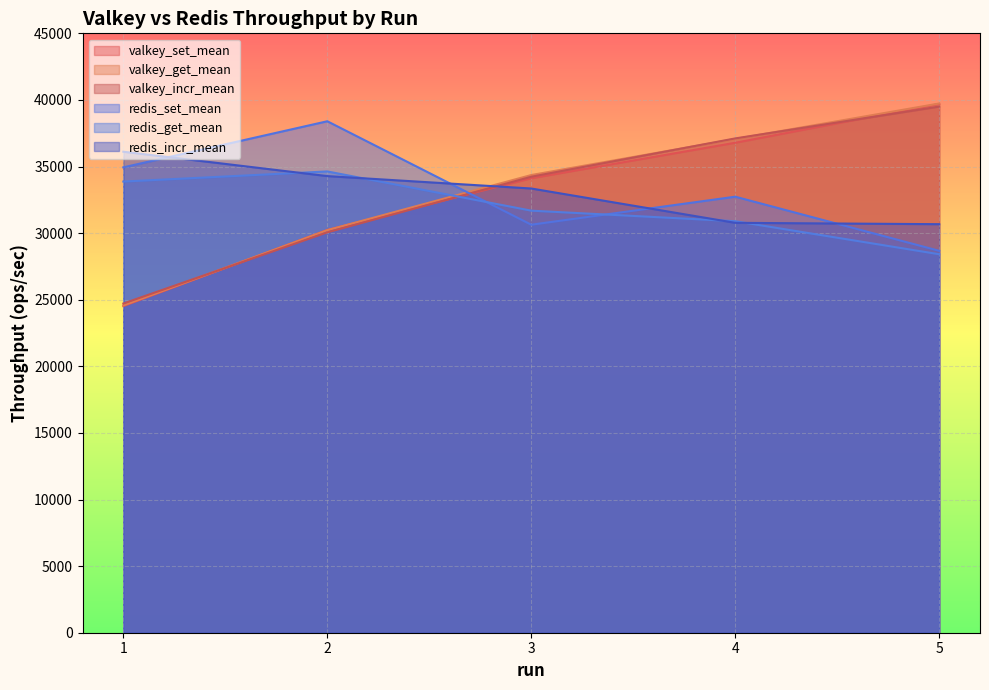

Reading right to left, transcribe all the data shown in this chart.

valkey_set_mean: 39698.1	36784.7	34117.3	30236.9	24523.6
valkey_get_mean: 39733.3	37069.9	34361.7	30220.9	24573.6
valkey_incr_mean: 39502.9	37110.9	34234.3	30058.9	24715.4
redis_set_mean: 28672.0	32735.6	30631.7	38398.9	34938.3
redis_get_mean: 28414.9	30895.3	31687.1	34632.0	33871.9
redis_incr_mean: 30671.8	30773.3	33350.4	34281.8	36112.0